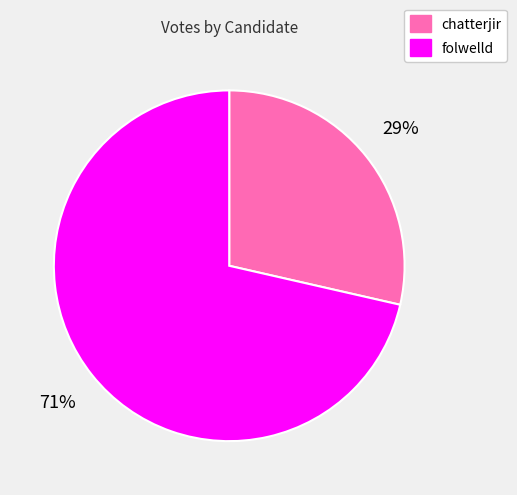

Do chatterjir and folwelld together represent more than half of the pie?

Yes